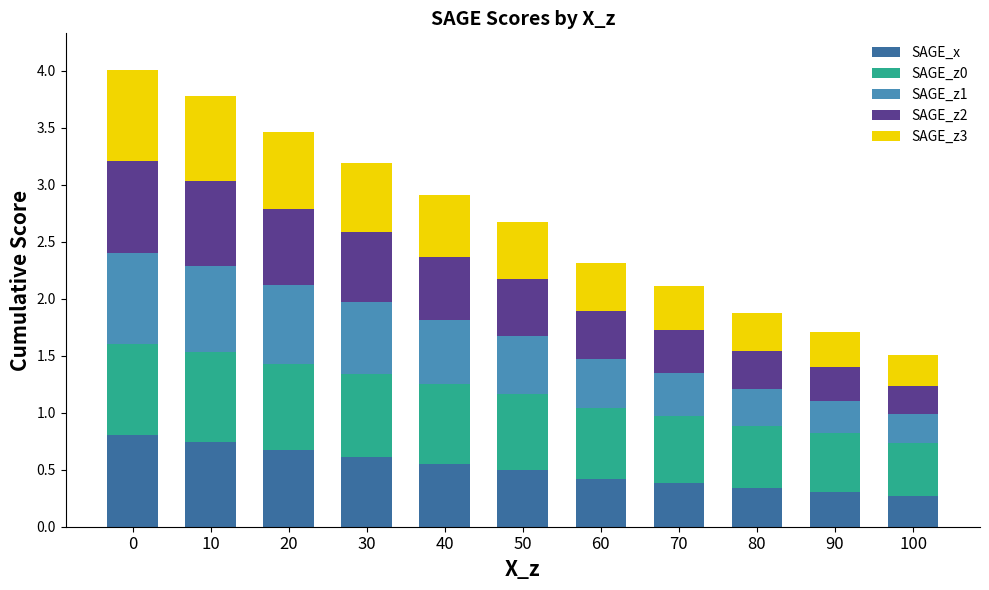

True or false: SAGE_x has a value of 0.1 at 70.

False